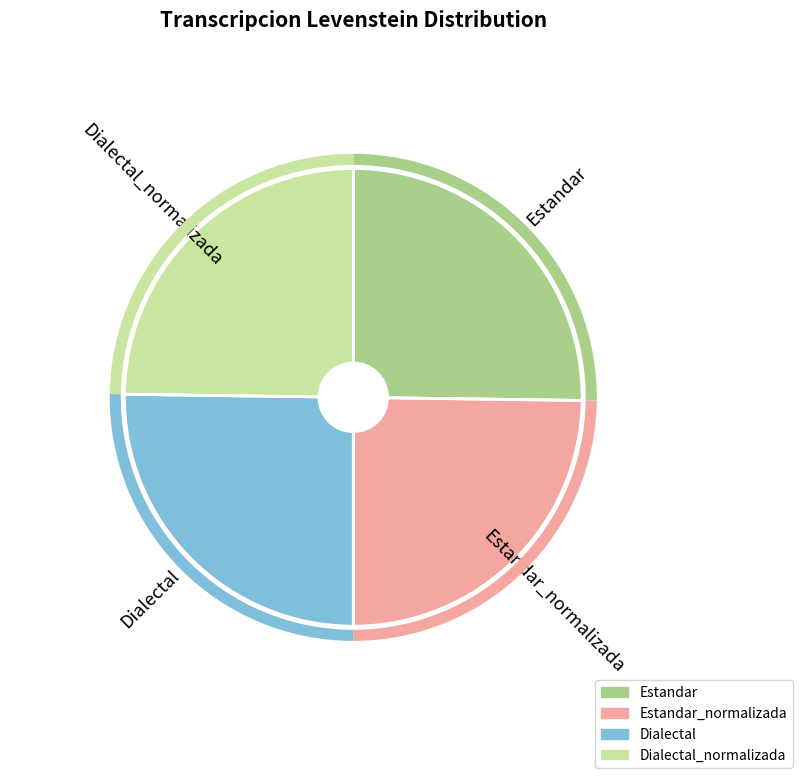

Is there any slice that represents more than half of the pie?

No